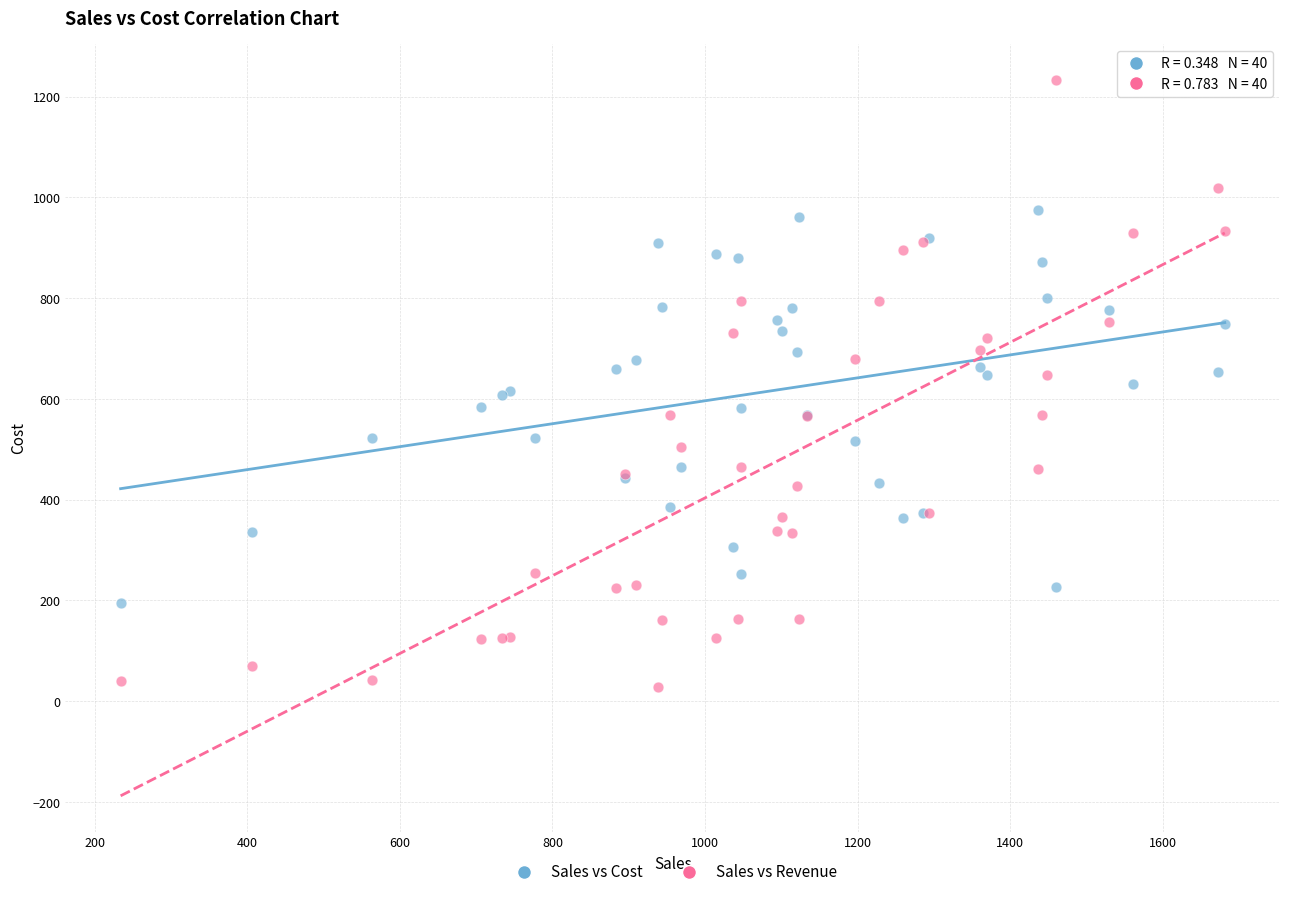

Which series contains the lowest Y value?

Sales vs Revenue